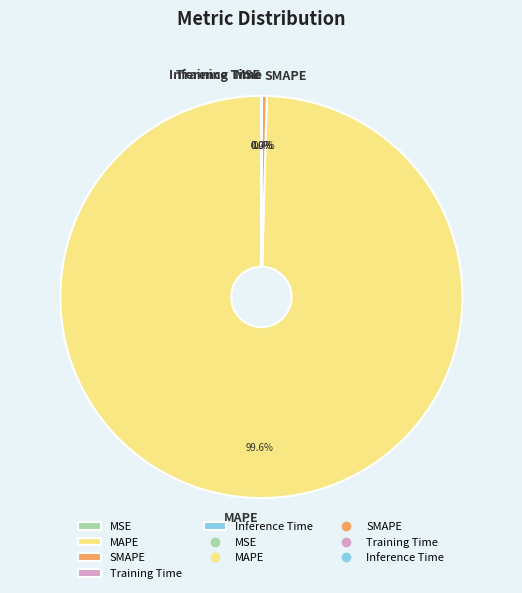

Between SMAPE and MAPE, which is larger?

MAPE